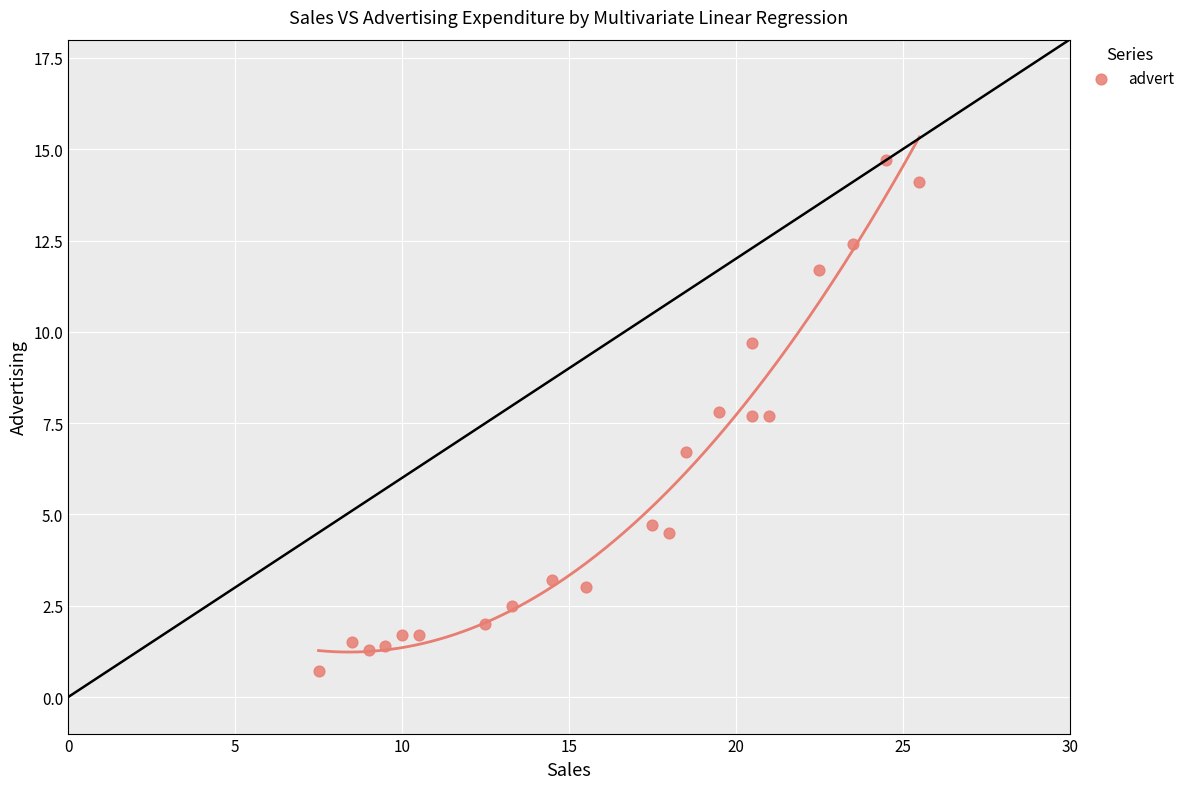

What Y value in the scatter plot is closest to 7?

6.7